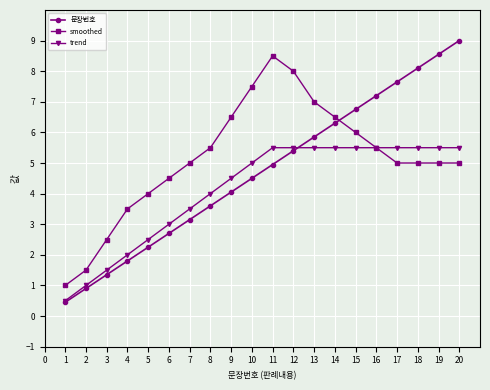

How many values in the 문장번호 series exceed 4?

12